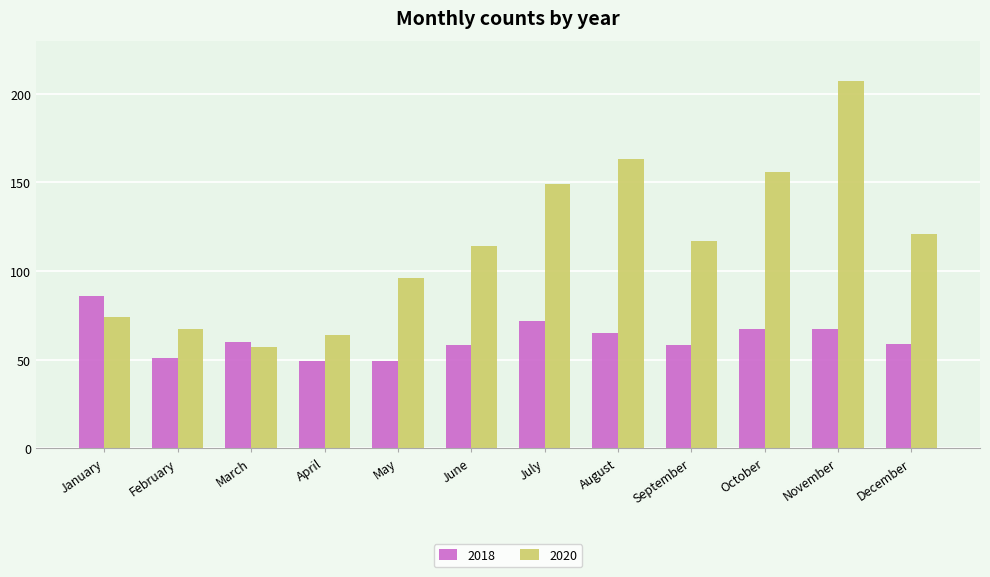

Is the value of 2018 at December greater than the value of 2020 at June?

No